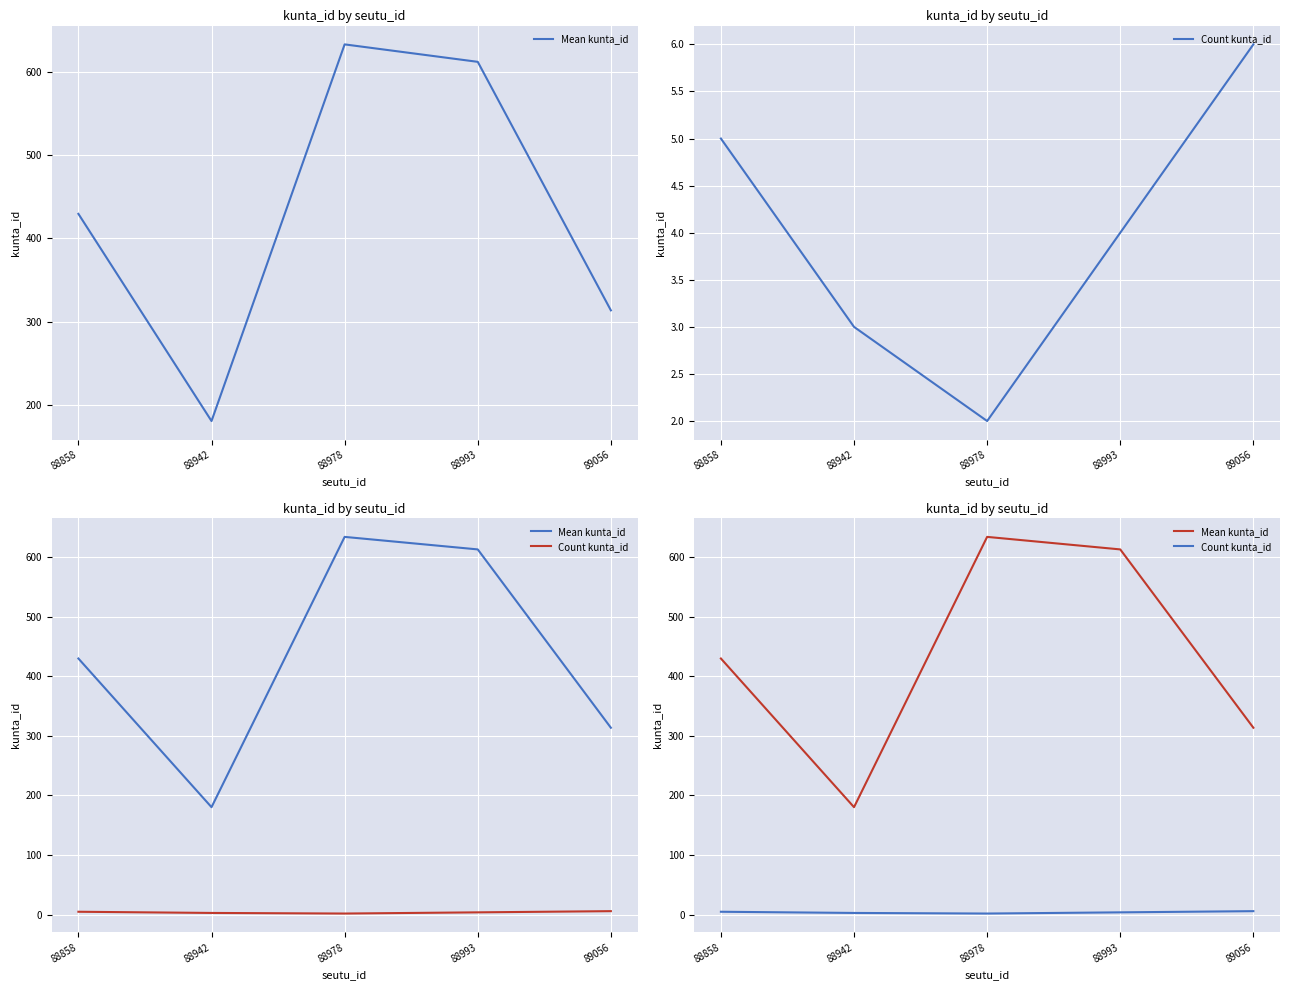

At which category does the chart reach its minimum across all series?

88978